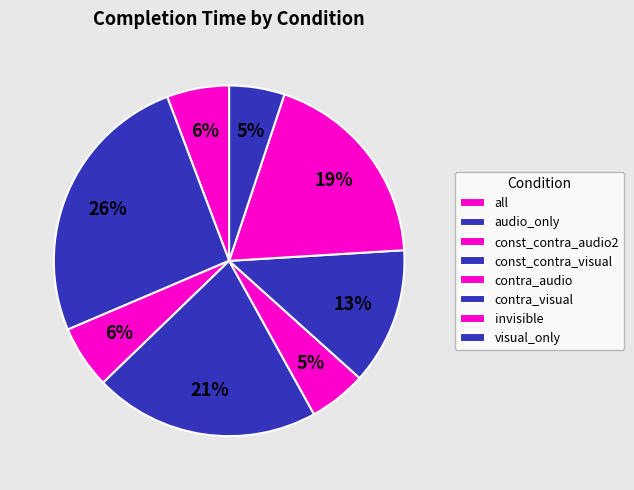

How many slices are in this pie chart?

8